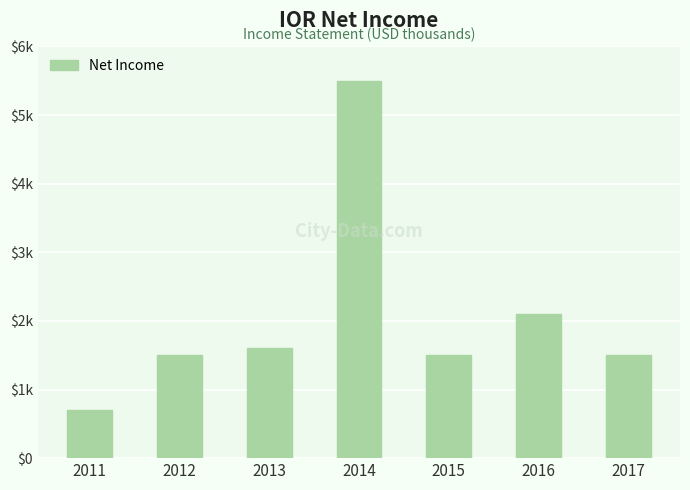

The chart shows a value of 1500 at 2015. True or false?

True